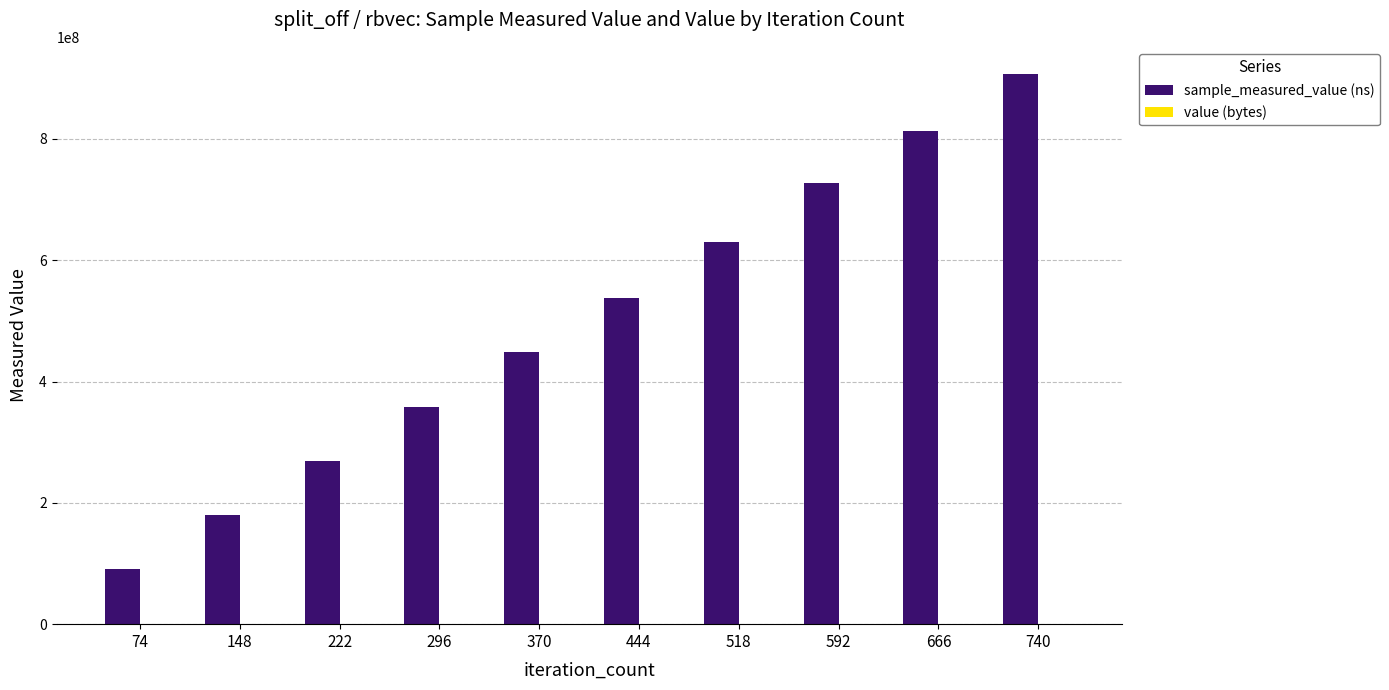

The value of sample_measured_value (ns) at 222 is 170640579. True or false?

False